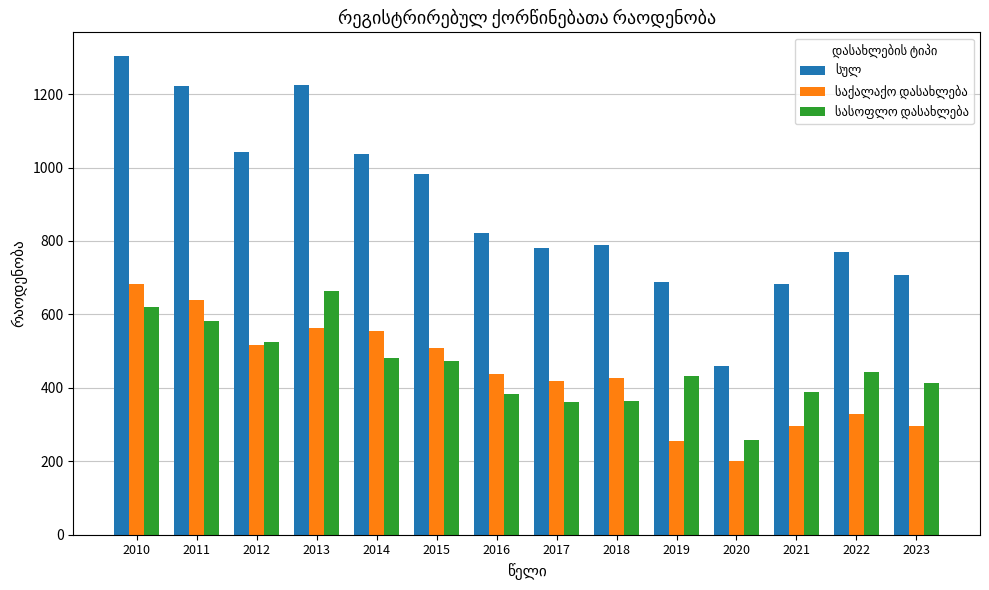

Which label corresponds to the smallest value in the chart?

2020